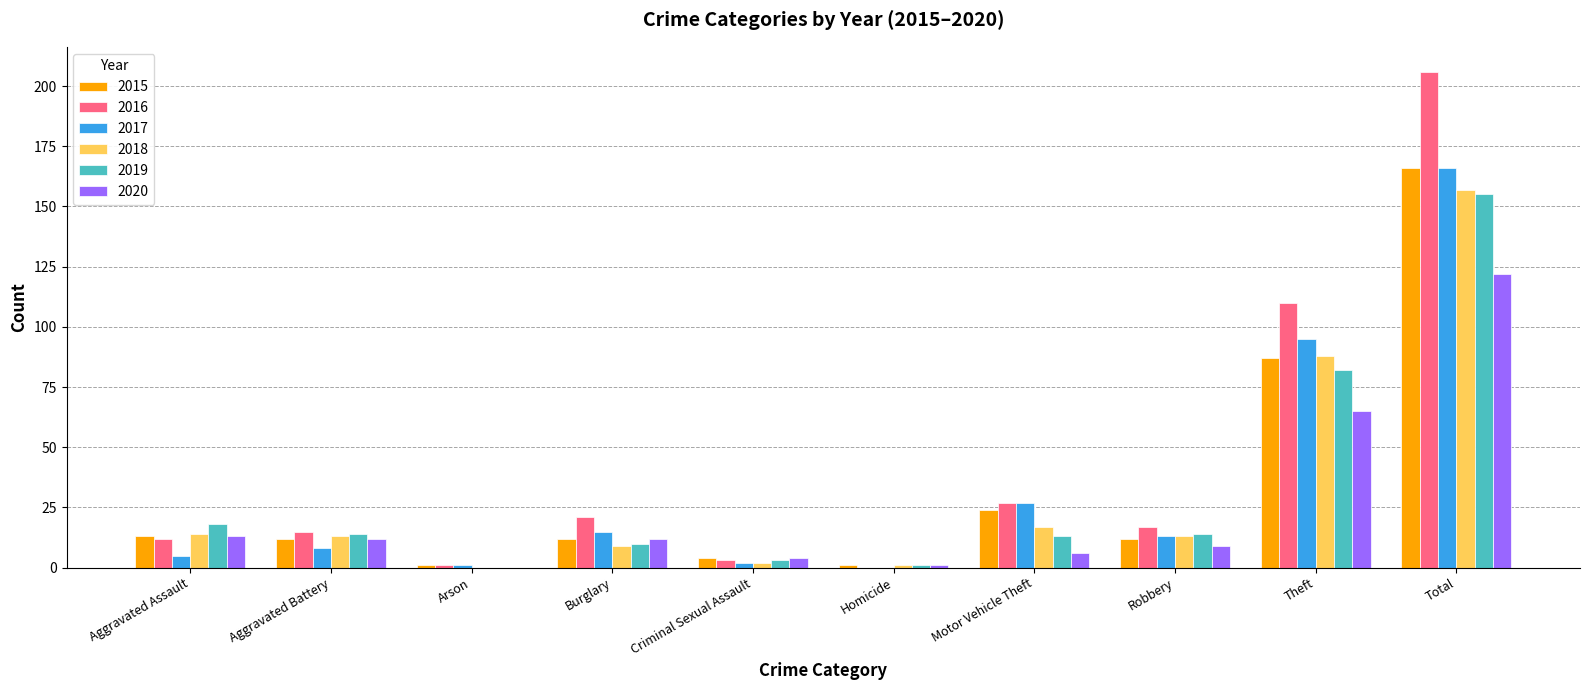

Where is 2018 nearest to the value 78?

Theft